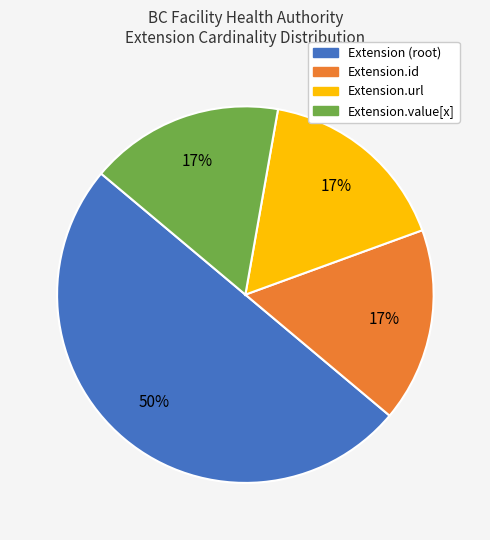

Count the number of slices in the pie.

4